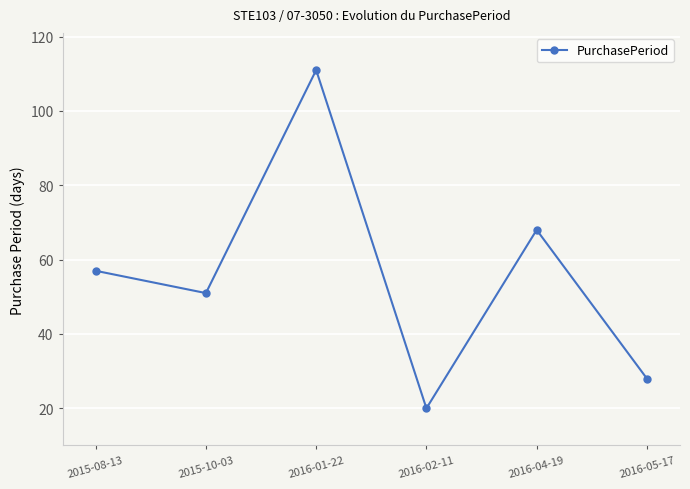

The value at 2016-01-22 is 53. True or false?

False